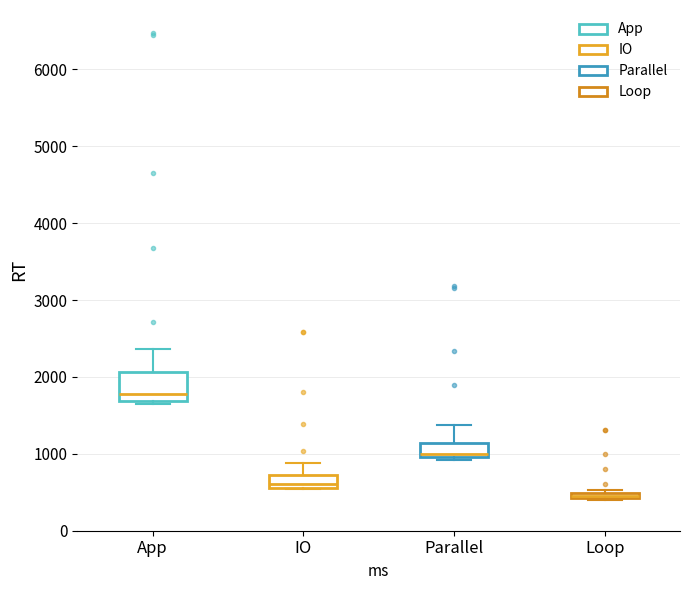

Which box is the tallest, from its lower edge to its upper edge?

App